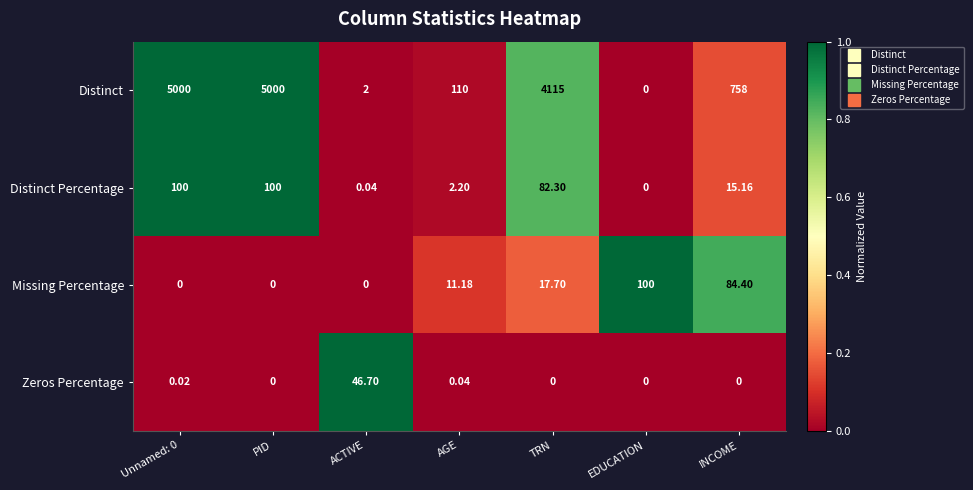

Between PID and AGE, which series saw the biggest shift?

Distinct